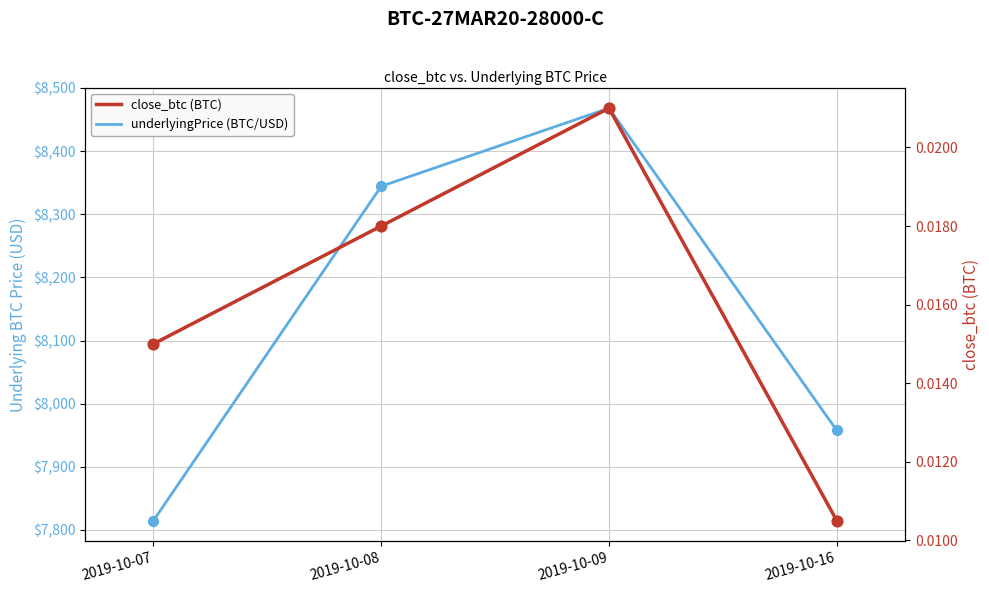

At how many categories does at least one series exceed 1500?

4